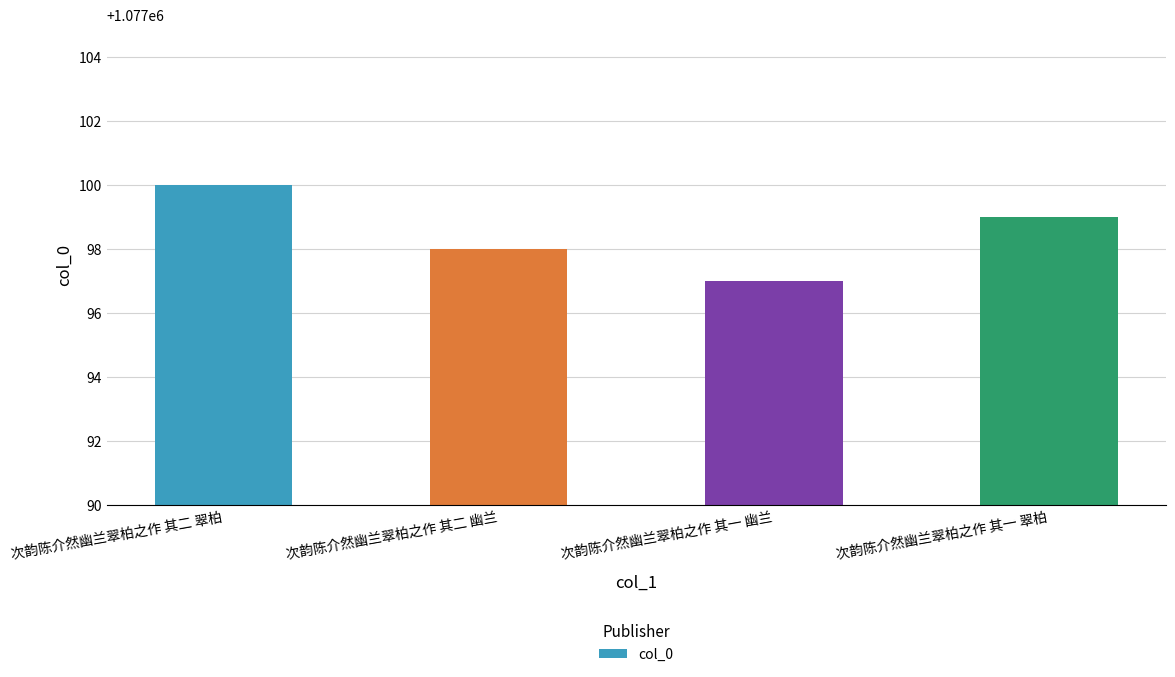

True or false: the data shows 1077099 at 次韵陈介然幽兰翠柏之作 其一 翠柏.

True